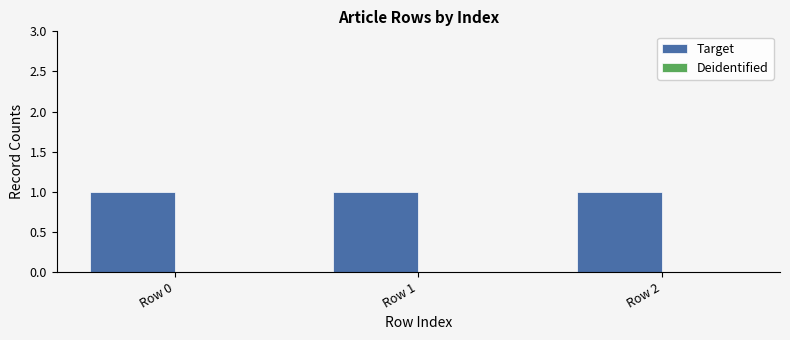

Is it true that Target equals 1 at Row 1?

True